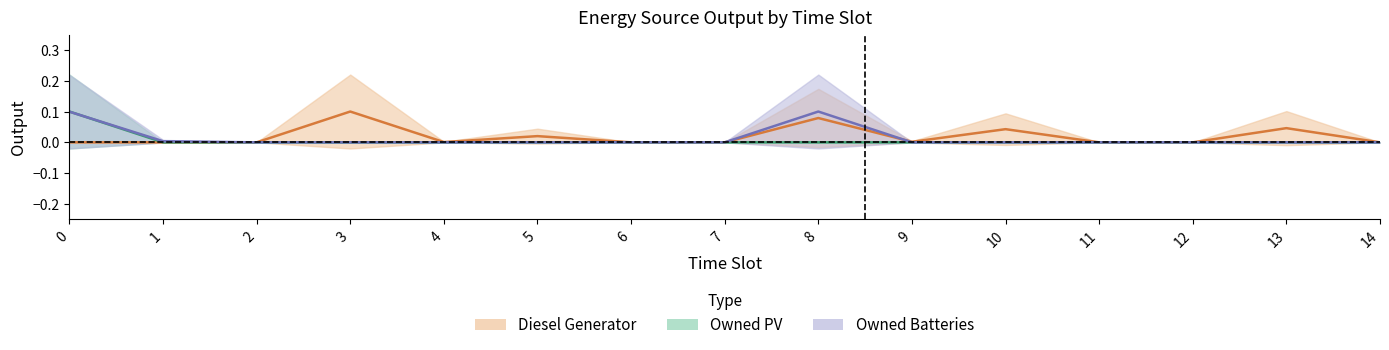

How many distinct data groups are displayed?

3